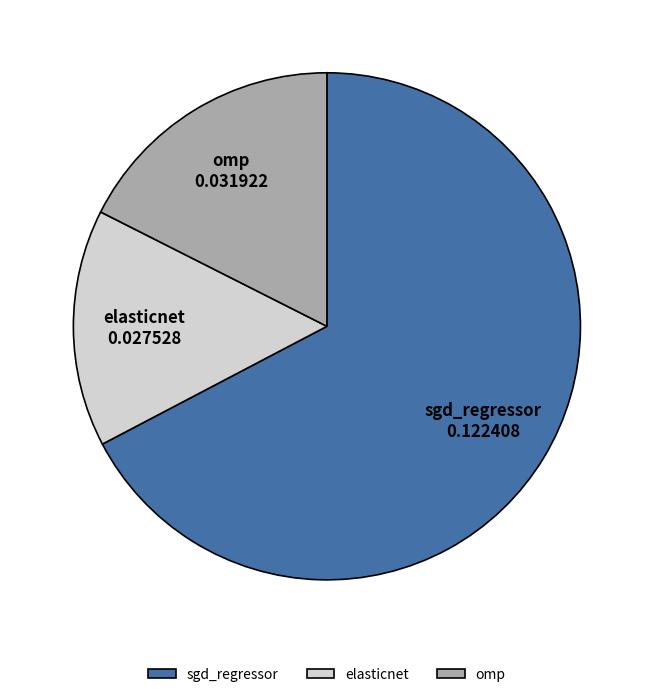

Between sgd_regressor and elasticnet, which is larger?

sgd_regressor